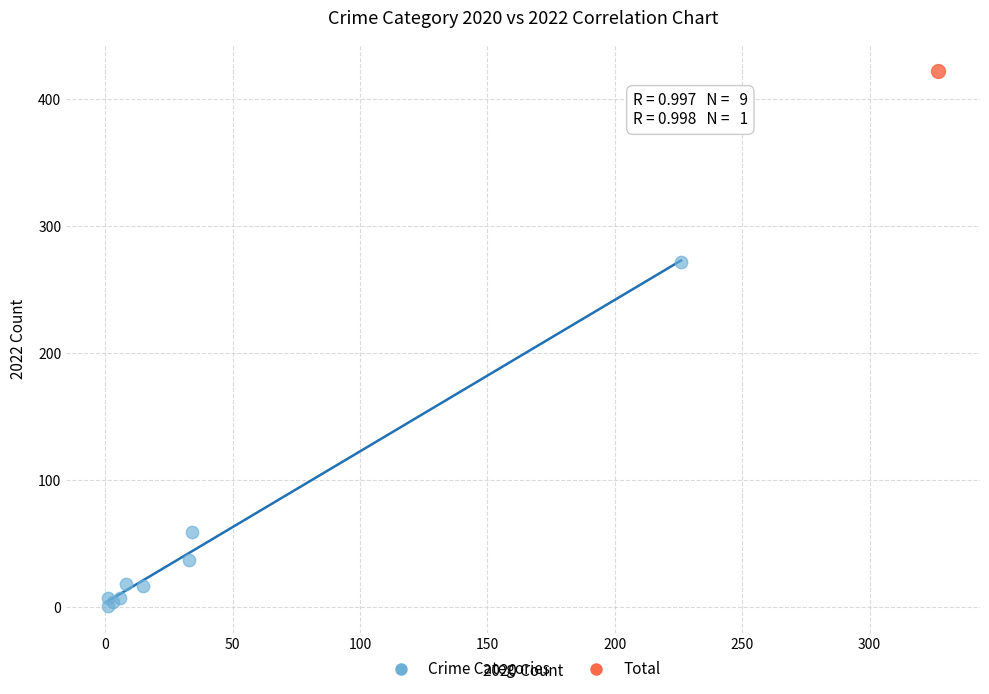

What are all the series names shown in the legend?

Crime Categories, Total